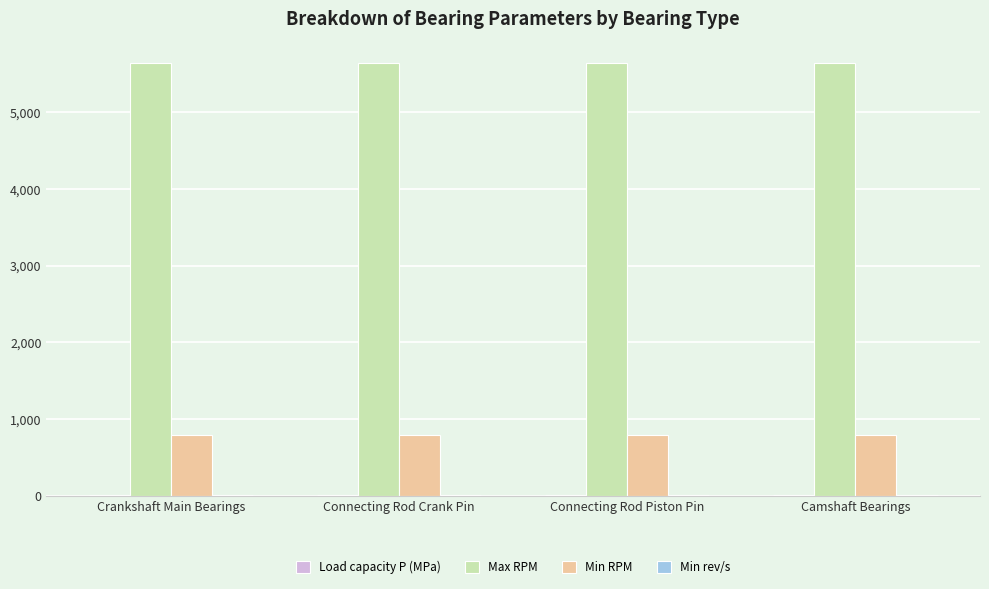

The value of Max RPM at Camshaft Bearings is 5641.0. True or false?

True